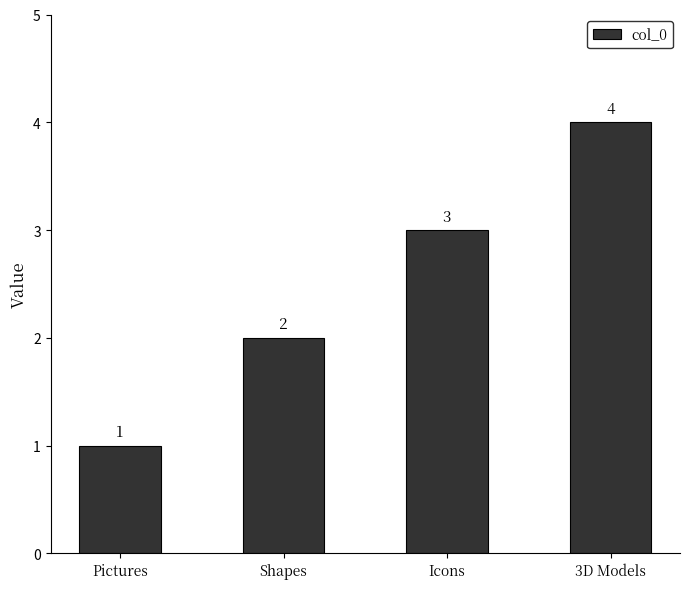

Is it true that the value at Shapes is 2?

True